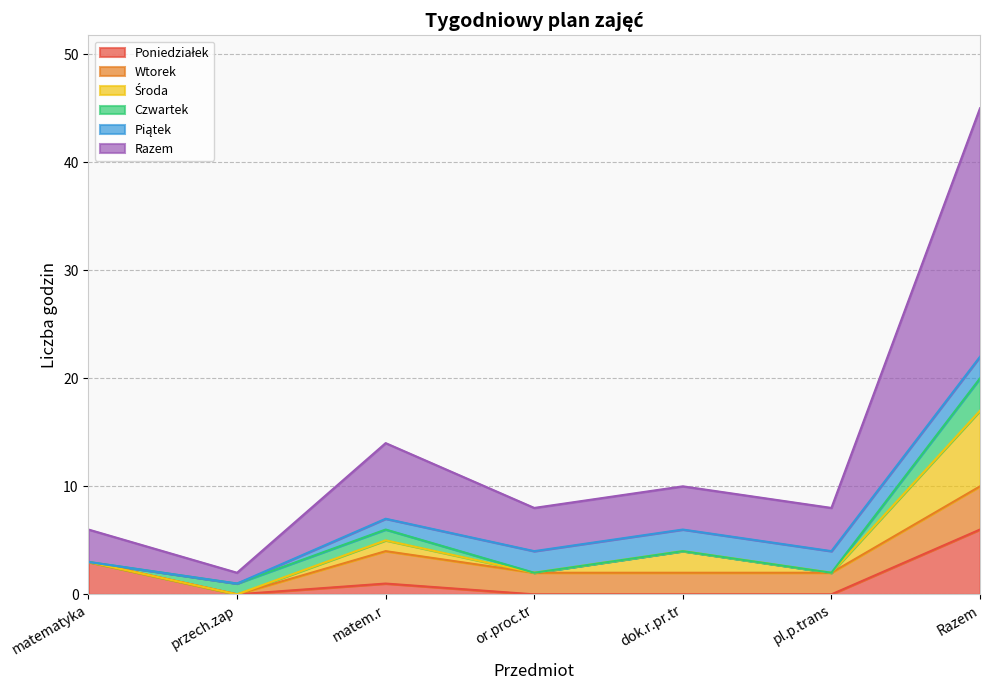

What is the average value of the Piątek series?

1